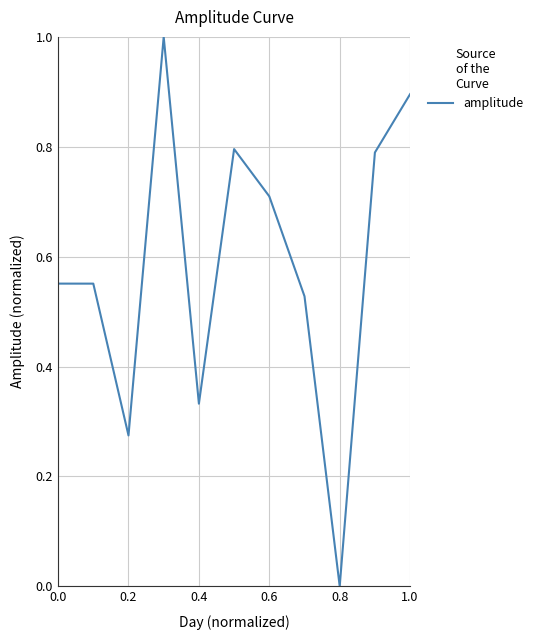

What is the difference between the maximum and minimum values?

1.0